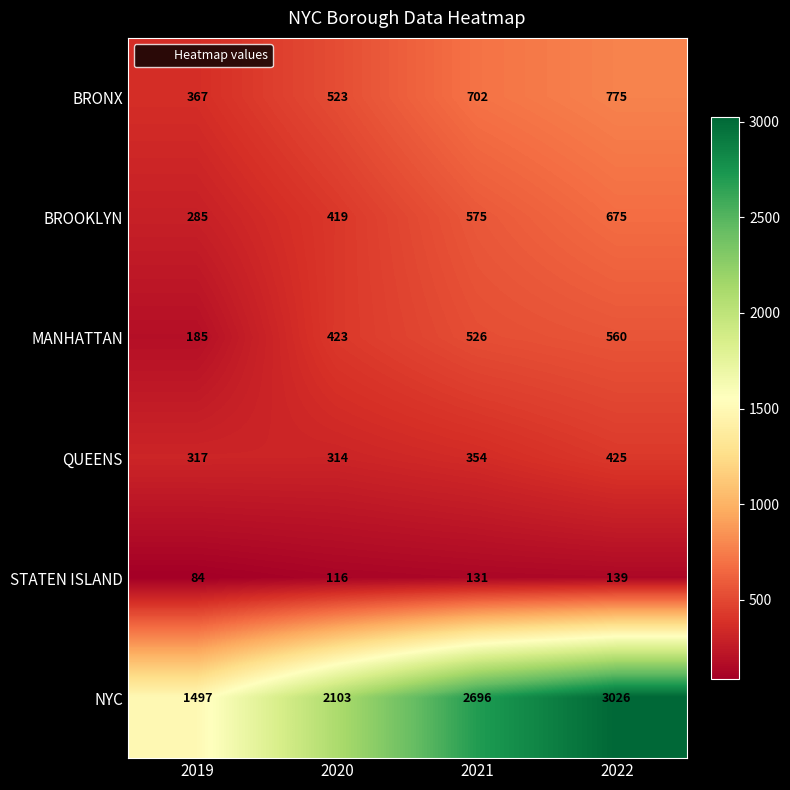

Which series has the largest total across all categories?

NYC